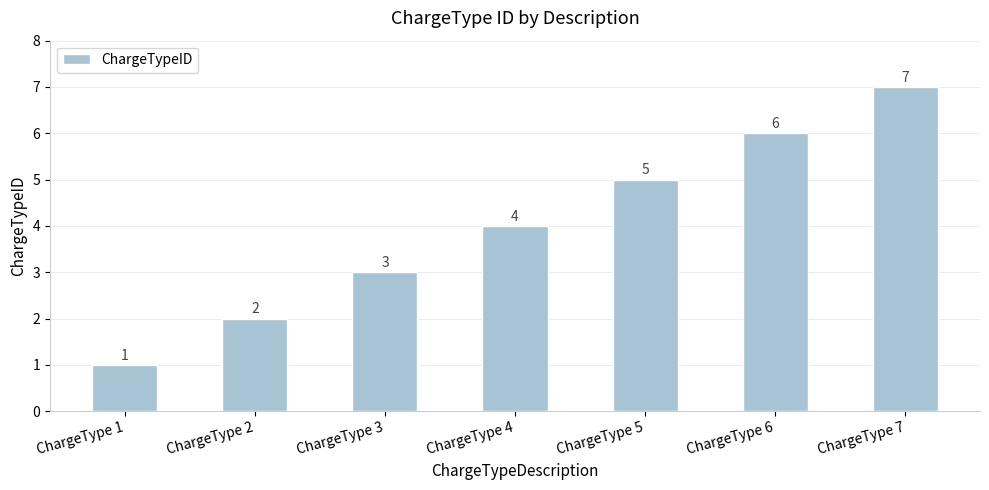

How many bars are there in total?

7